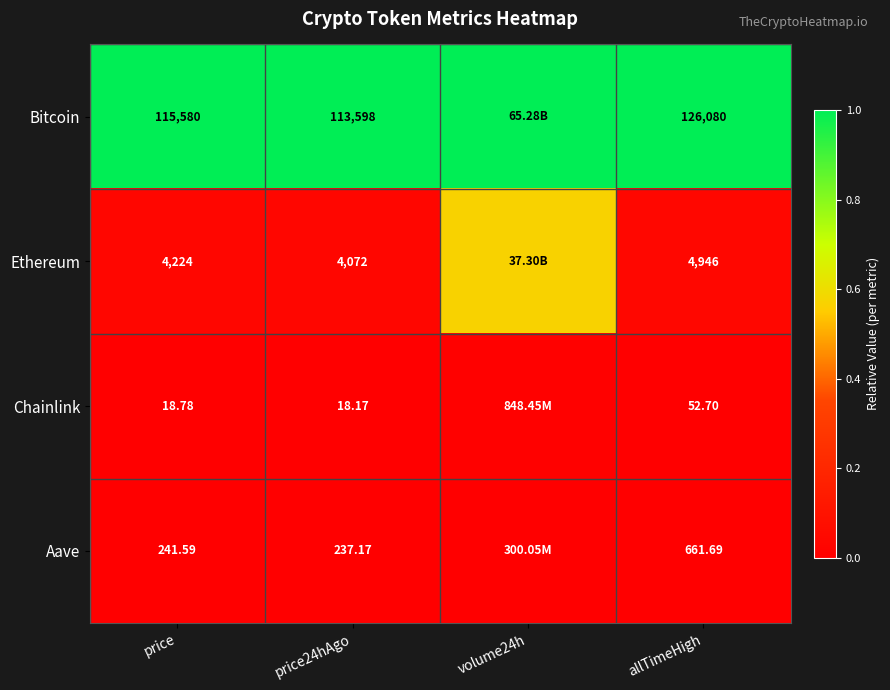

Between price24hAgo and allTimeHigh, which series saw the biggest shift?

Bitcoin